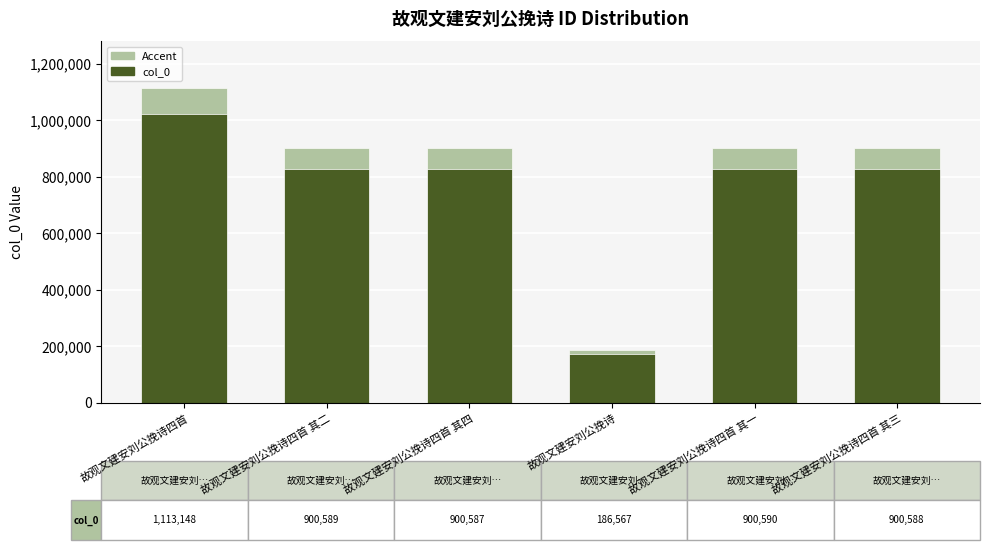

Which has a higher value, 故观文建安刘公挽诗 or 故观文建安刘公挽诗四首 其三?

故观文建安刘公挽诗四首 其三